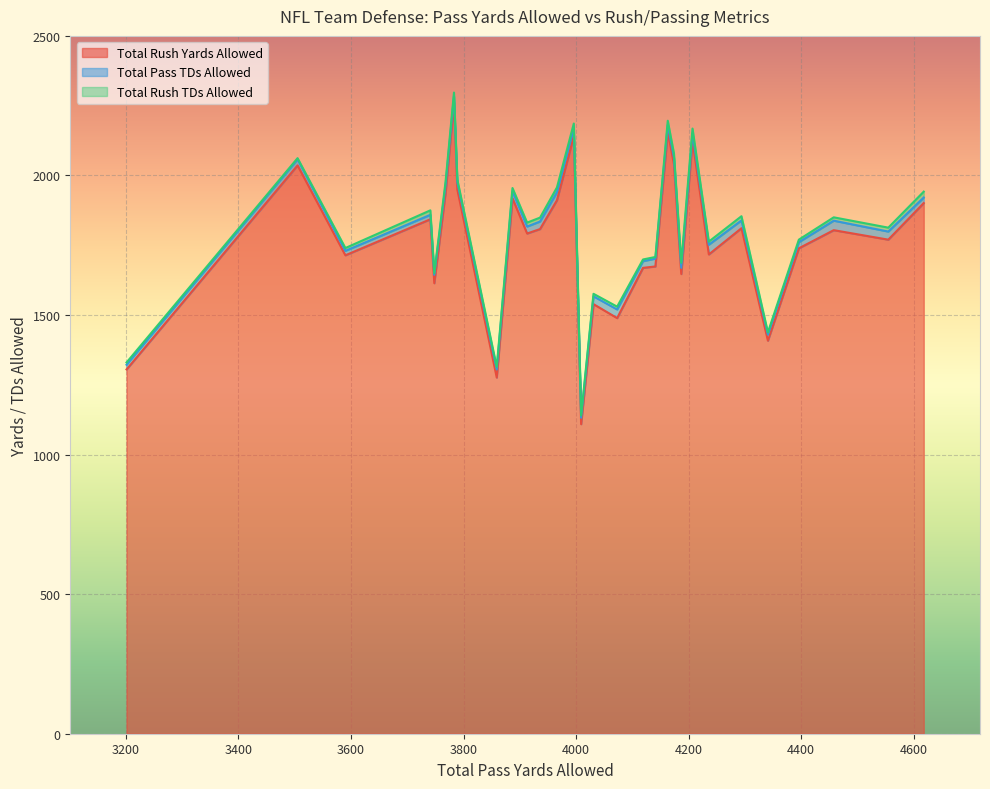

Reading left to right, transcribe all the data shown in this chart.

Total Rush Yards Allowed: NE=1669	NYJ=1489	MIA=1937	BUF=1714	PIT=1539	BAL=1408	CLE=2262	CIN=1843	HOU=1674	IND=1808	JAC=2040	TEN=2141	DEN=1276	KC=2036	OAK=1911	DAL=1647	WAS=1717	NYG=2156	PHI=1770	MIN=1949	GB=1918	DET=1109	CHI=1804	NO=2125	TB=1811	ATL=1901	CAR=1792	SF=1614	SEA=1305	ARI=1739
Total Pass TDs Allowed: NE=24	NYJ=31	MIA=27	BUF=16	PIT=28	BAL=22	CLE=22	CIN=16	HOU=28	IND=27	JAC=24	TEN=28	DEN=29	KC=22	OAK=29	DAL=22	WAS=35	NYG=25	PHI=29	MIN=26	GB=26	DET=23	CHI=34	NO=26	TB=28	ATL=20	CAR=25	SF=30	SEA=17	ARI=22
Total Rush TDs Allowed: NE=6	NYJ=10	MIA=13	BUF=10	PIT=9	BAL=8	CLE=13	CIN=16	HOU=6	IND=14	JAC=15	TEN=17	DEN=9	KC=4	OAK=17	DAL=18	WAS=11	NYG=15	PHI=14	MIN=10	GB=11	DET=8	CHI=12	NO=17	TB=15	ATL=21	CAR=14	SF=6	SEA=8	ARI=9